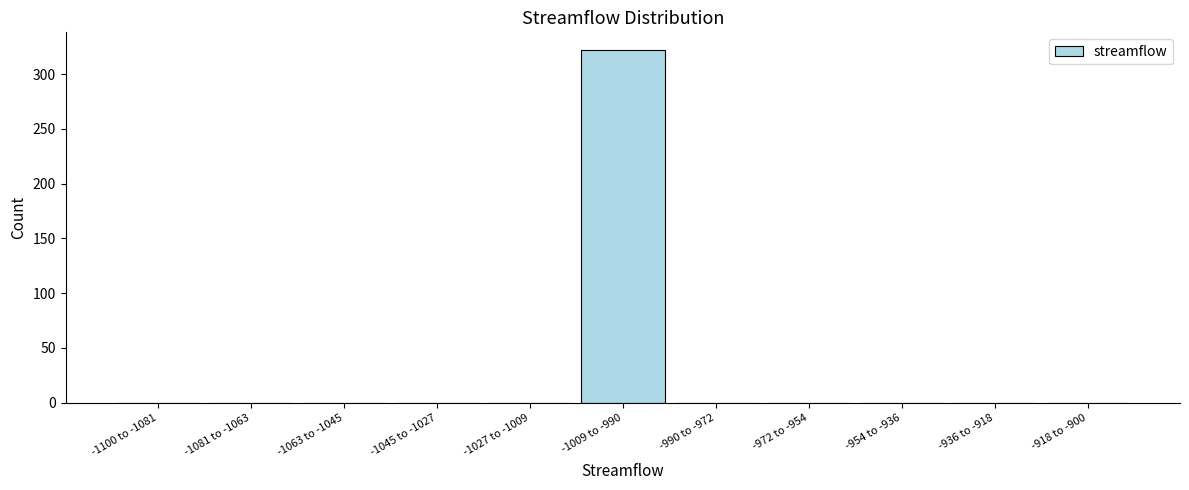

Reading left to right, transcribe all the data shown in this chart.

-1100 to -1081=0	-1081 to -1063=0	-1063 to -1045=0	-1045 to -1027=0	-1027 to -1009=0	-1009 to -990=322	-990 to -972=0	-972 to -954=0	-954 to -936=0	-936 to -918=0	-918 to -900=0